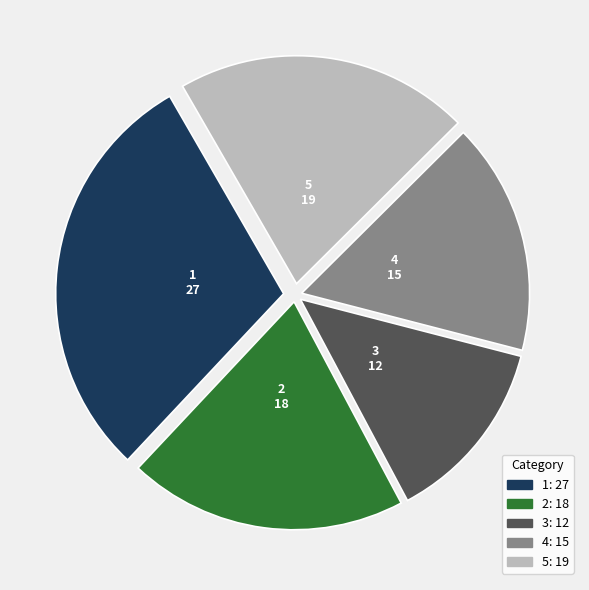

Which slice is the largest?

1